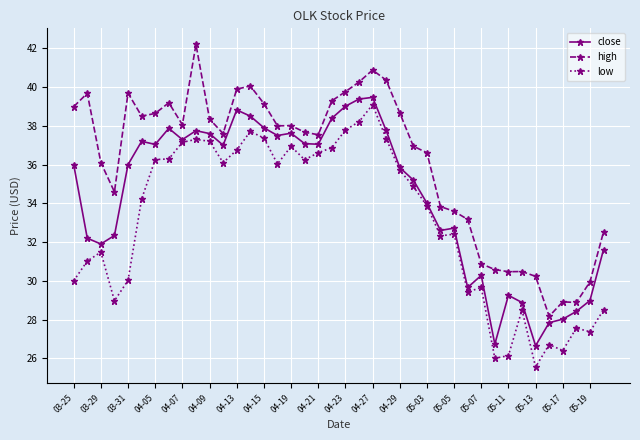

Which series has the largest total across all categories?

high